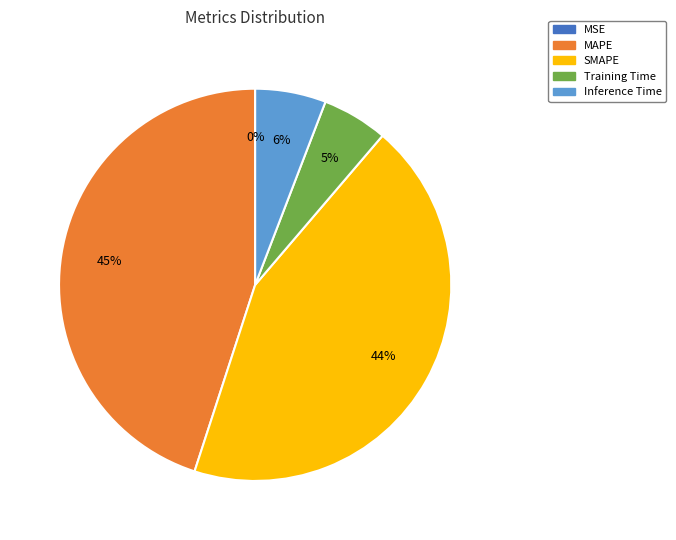

True or false: SMAPE accounts for 44% of the total.

True